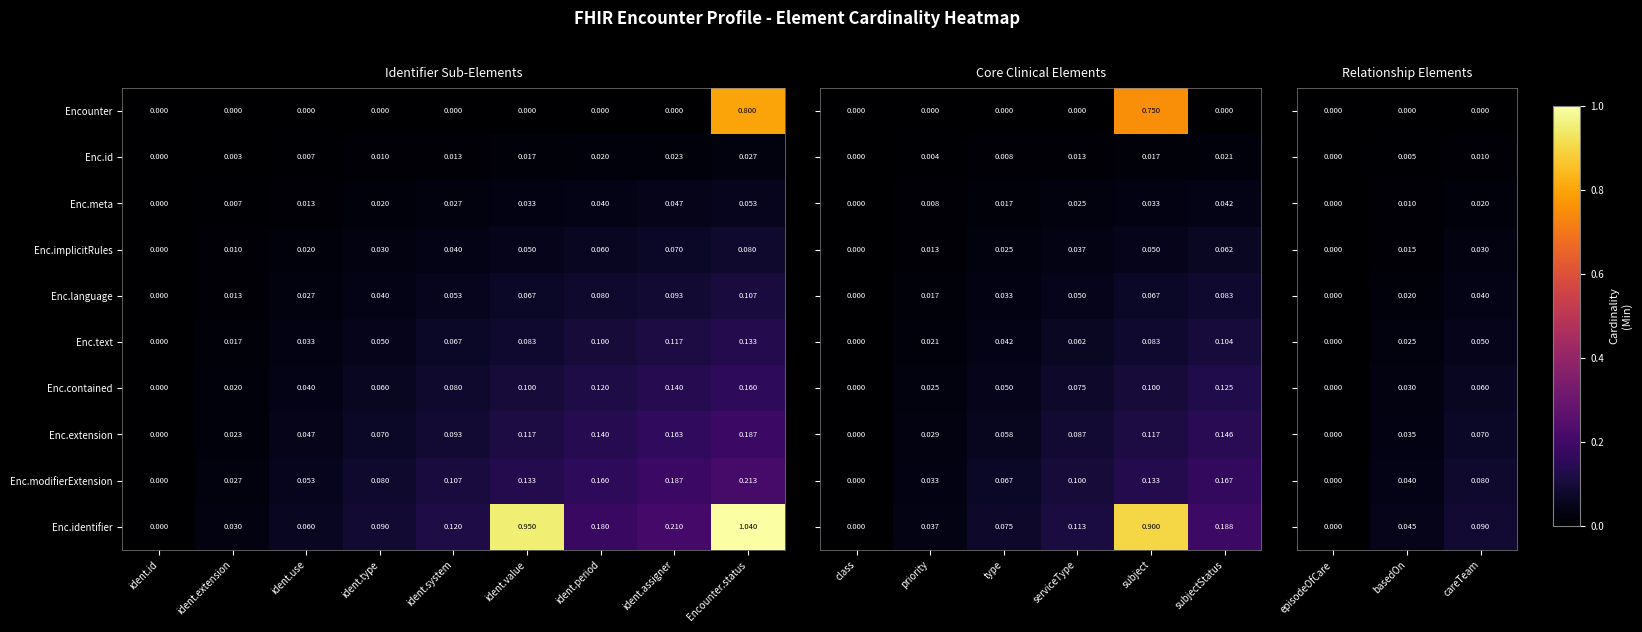

Rank the categories by Enc.modifierExtension value from highest to lowest.

Encounter.status, ident.assigner, ident.period, ident.value, ident.system, ident.type, ident.use, ident.extension, ident.id